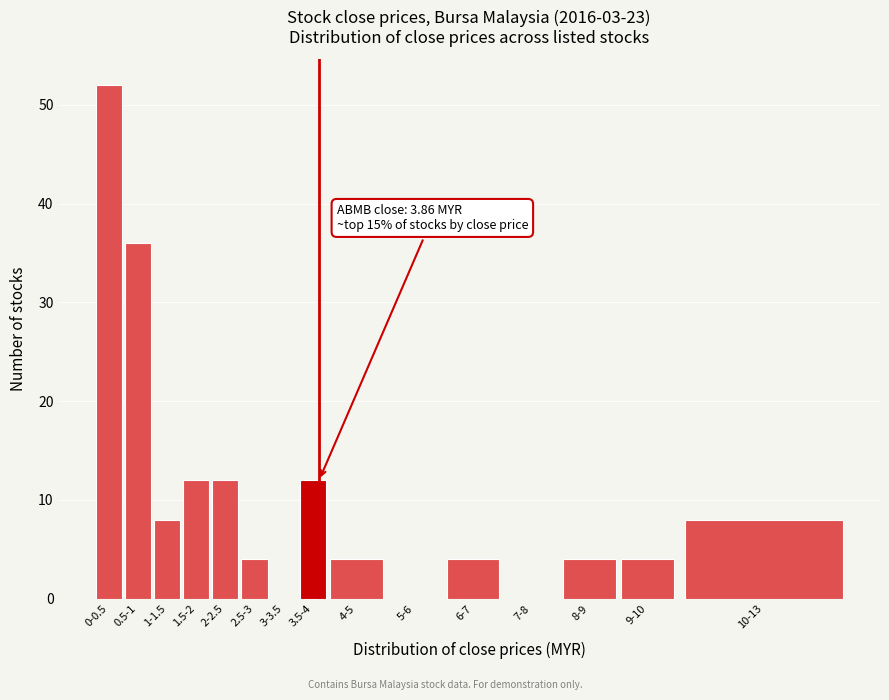

Reading left to right, extract all data points from this chart.

0-0.5=52	0.5-1=36	1-1.5=8	1.5-2=12	2-2.5=12	2.5-3=4	3-3.5=0	3.5-4=12	4-5=4	5-6=0	6-7=4	7-8=0	8-9=4	9-10=4	10-13=8